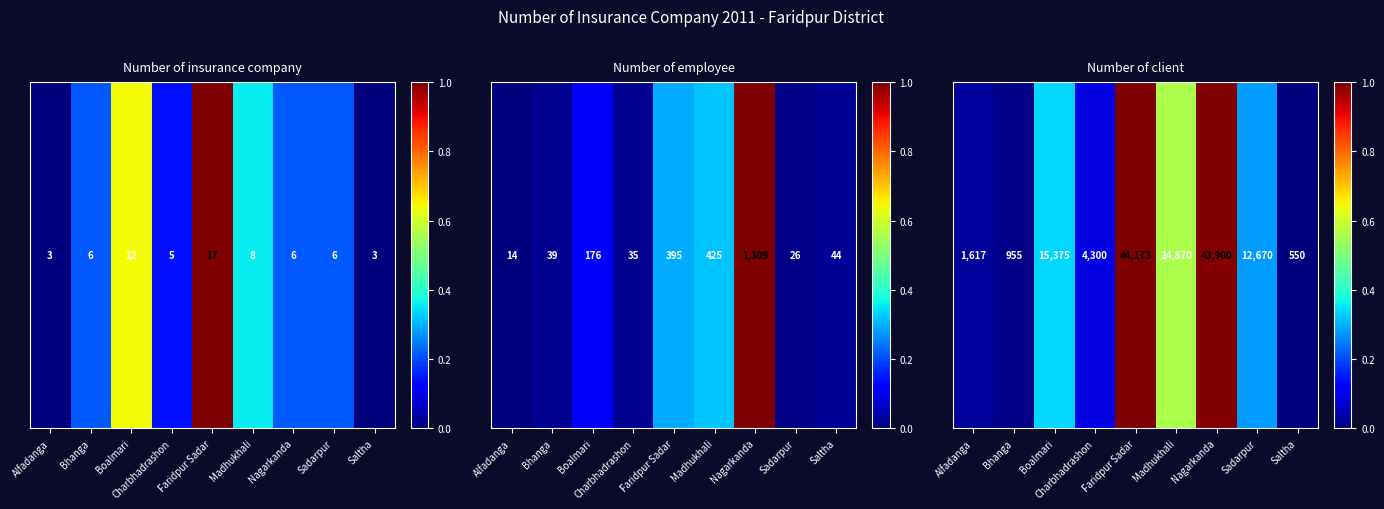

What is the difference between the maximum and second lowest values?

1.0